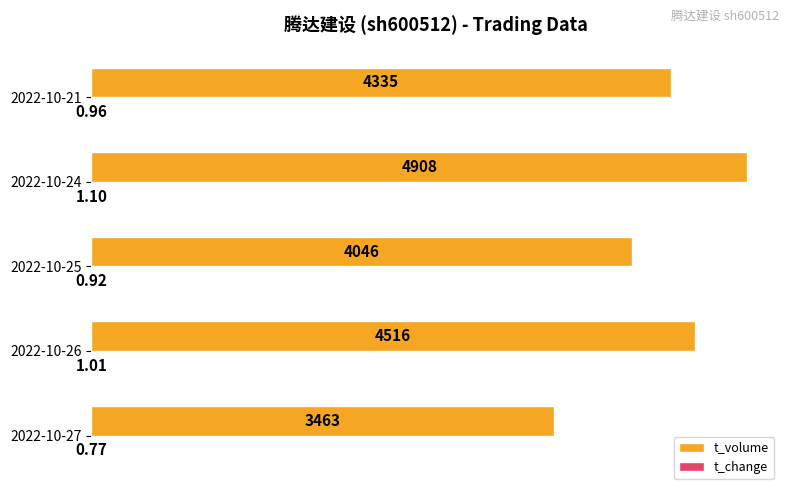

Which category has the highest value in the t_volume series?

2022-10-24